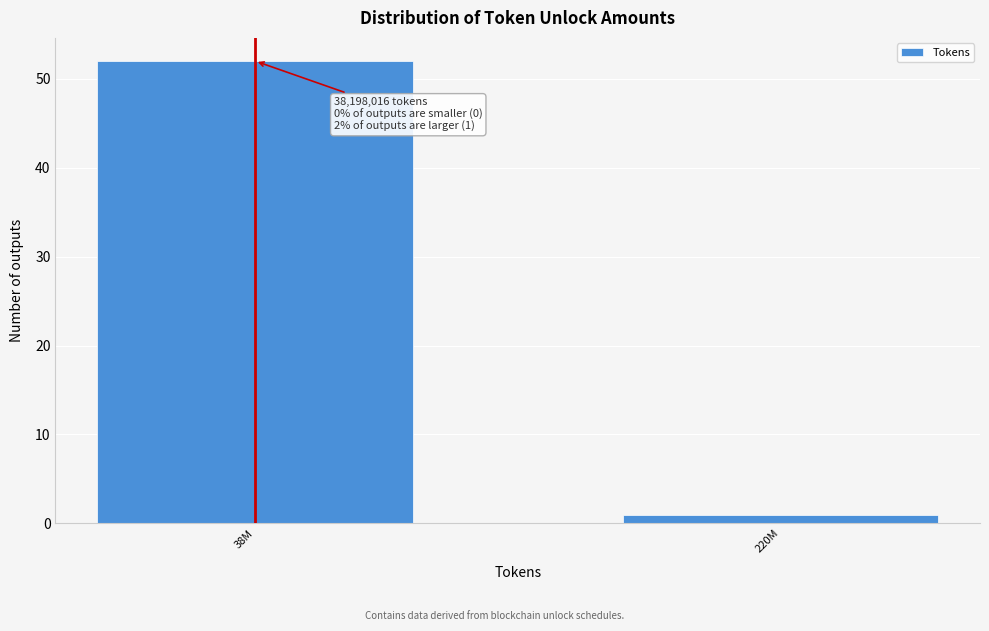

Reading right to left, list all the values displayed in this chart.

1	52